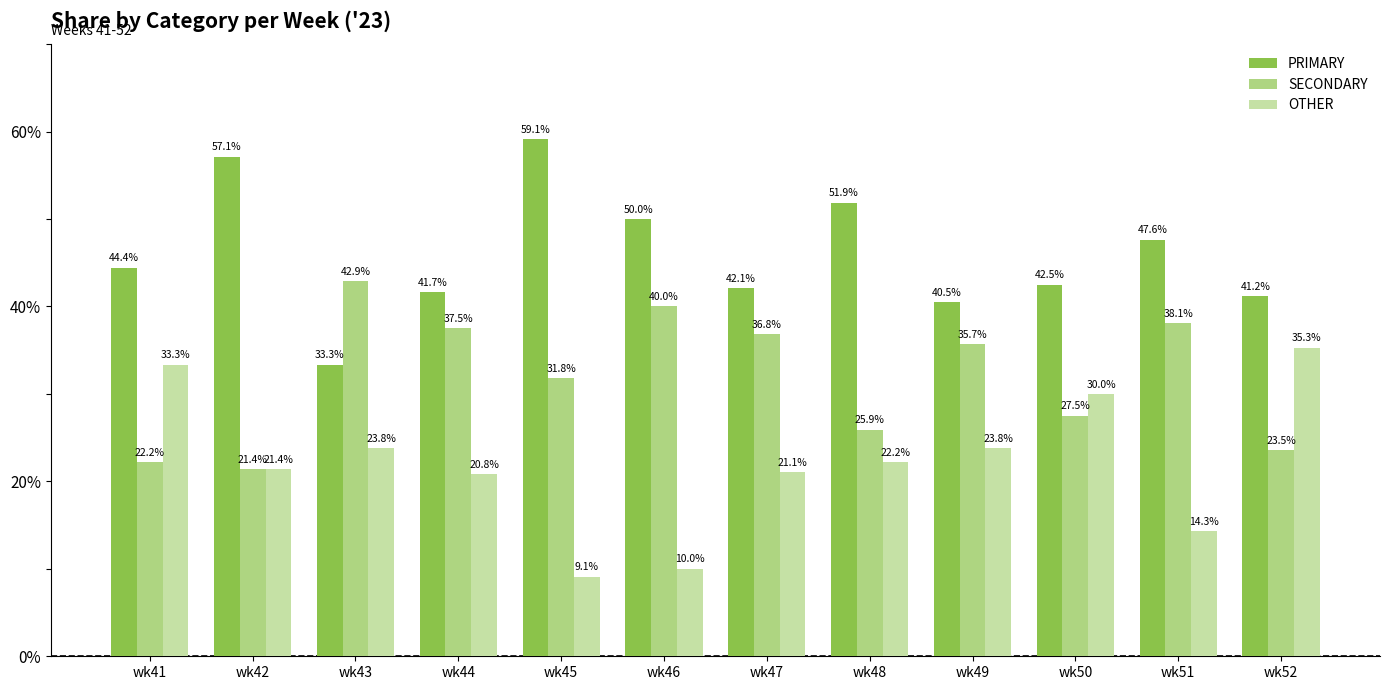

The PRIMARY series shows 33.3 at wk43. True or false?

True